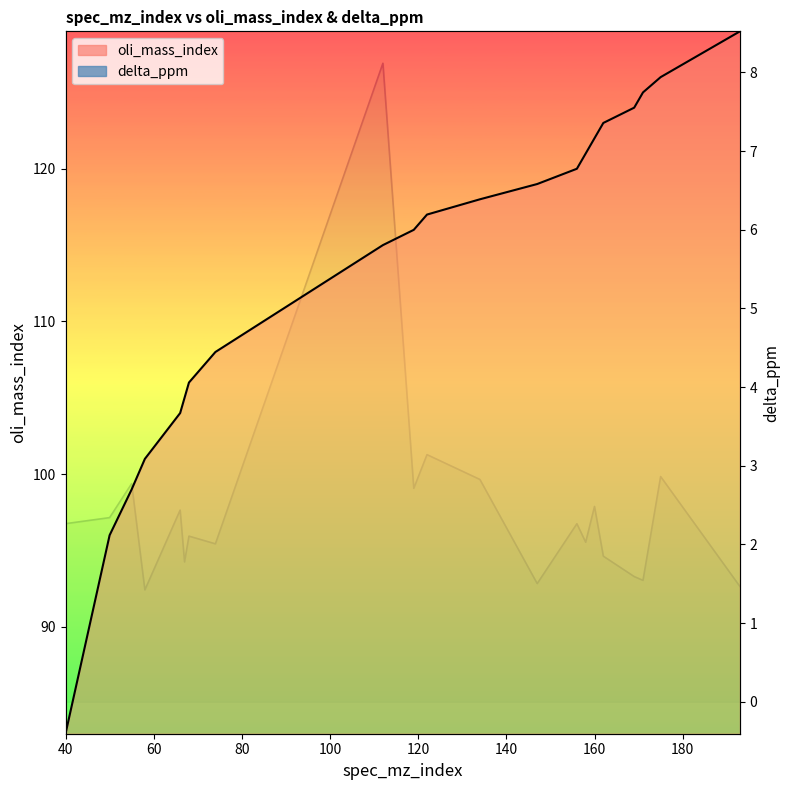

What is the value of the delta_ppm point at the 18th from the left?

1.6